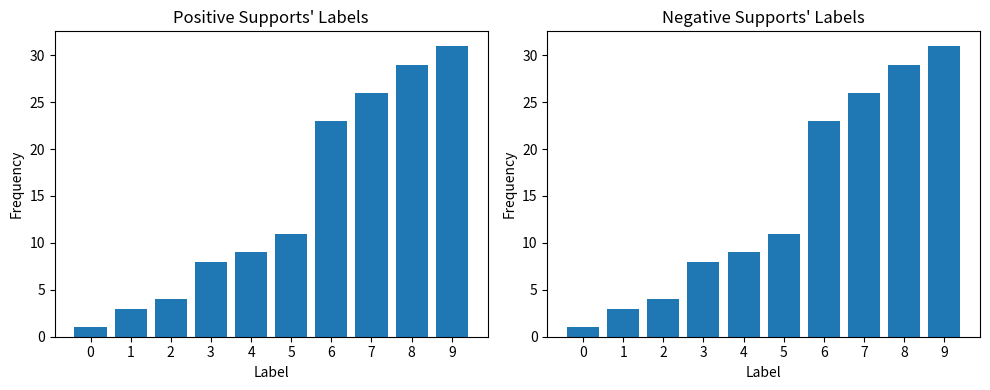

Reading left to right, transcribe all the data shown in this chart.

ReceivedValue=0: 1	3	4	8	9	11	23	26	29	31
ReceivedValue=1: 1	3	4	8	9	11	23	26	29	31